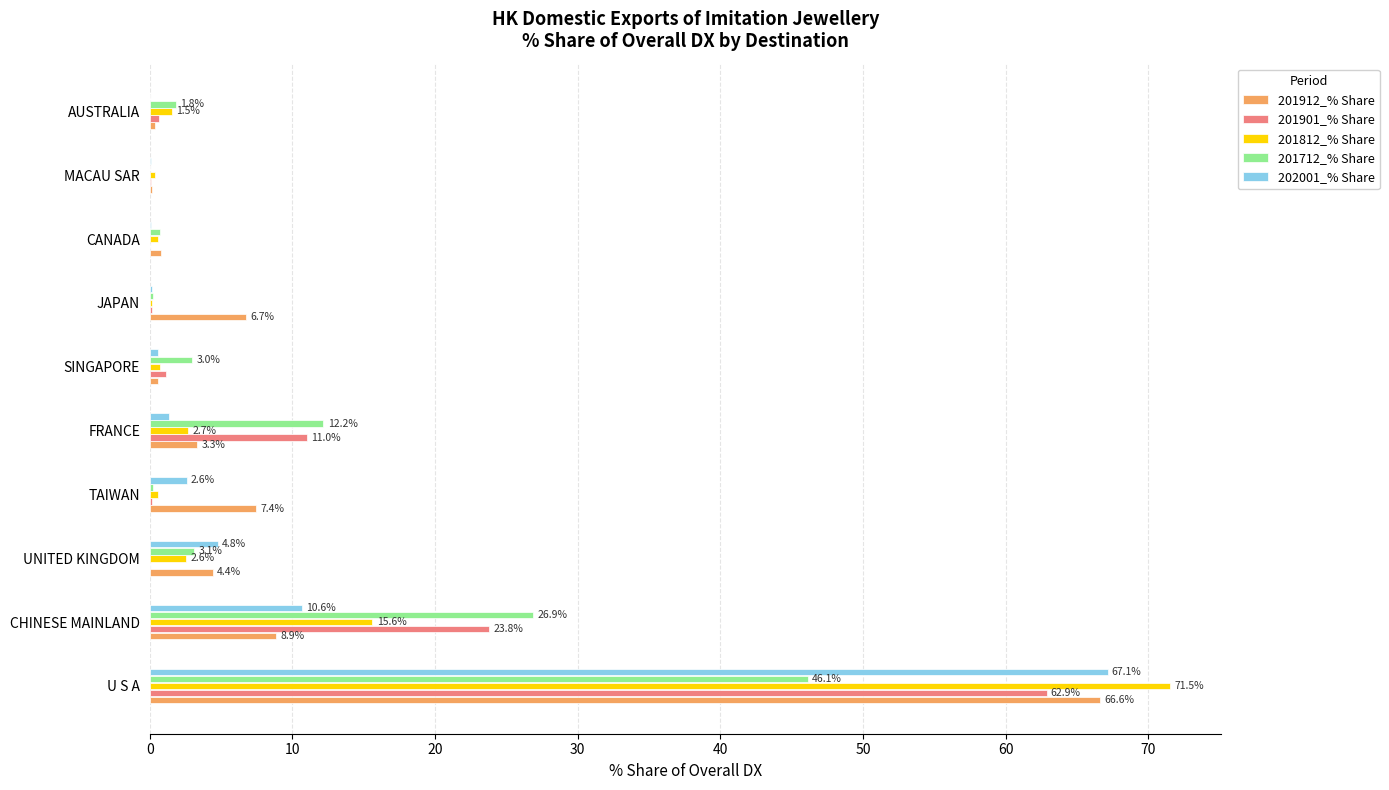

Which category has the highest value across all series?

U S A